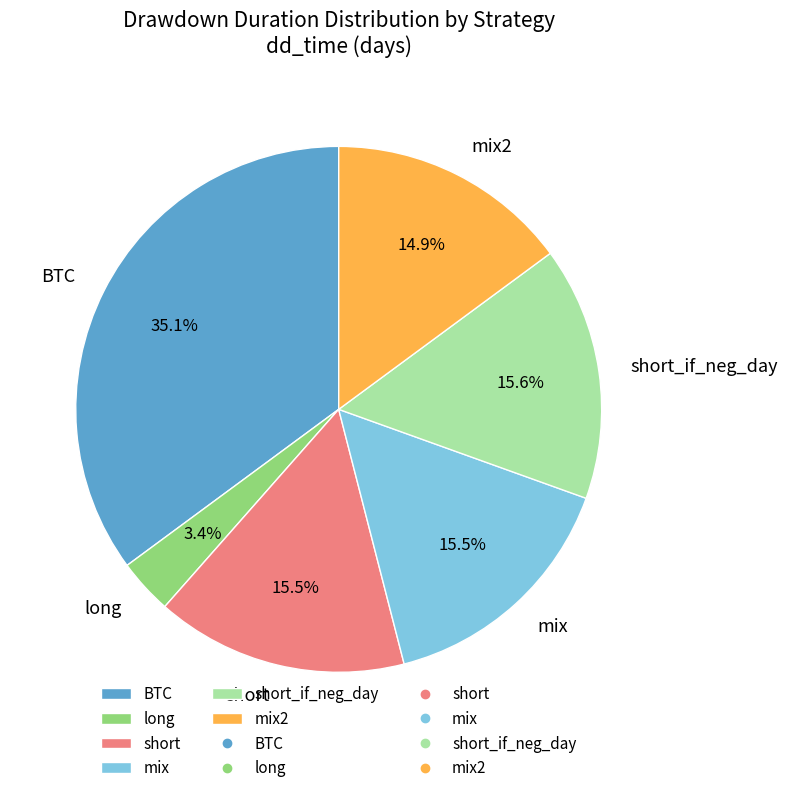

Which slice is the largest?

BTC